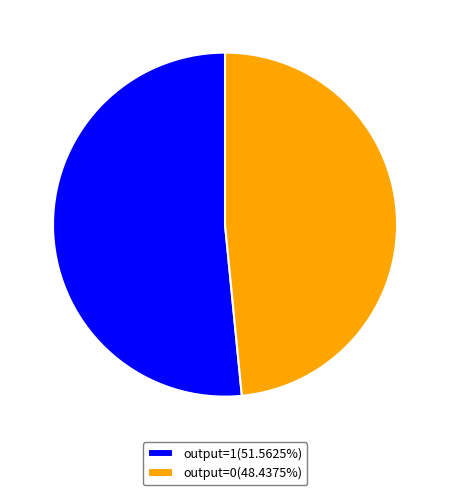

Does output=1(51.5625%) account for over 50% of the chart?

Yes